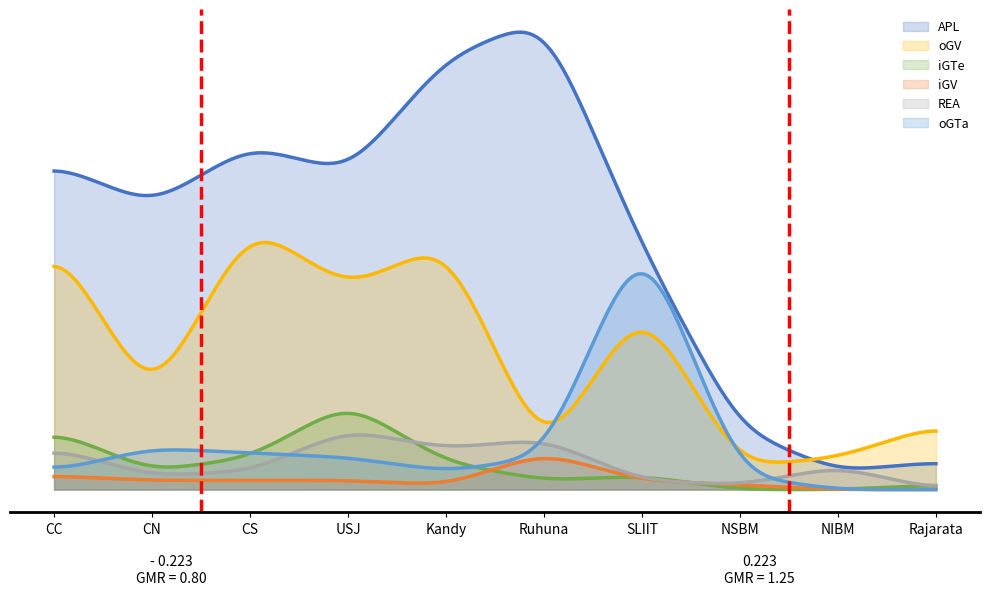

Read the iGV value at USJ.

2